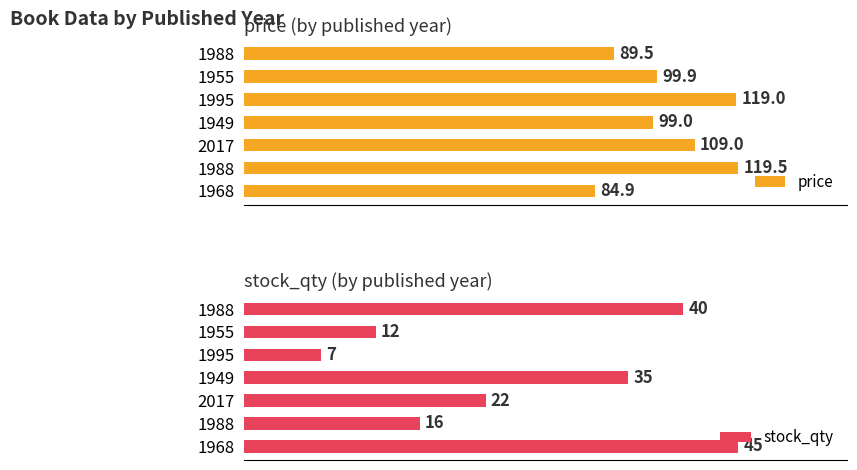

True or false: stock_qty has a value of 40.0 at 1988.

True